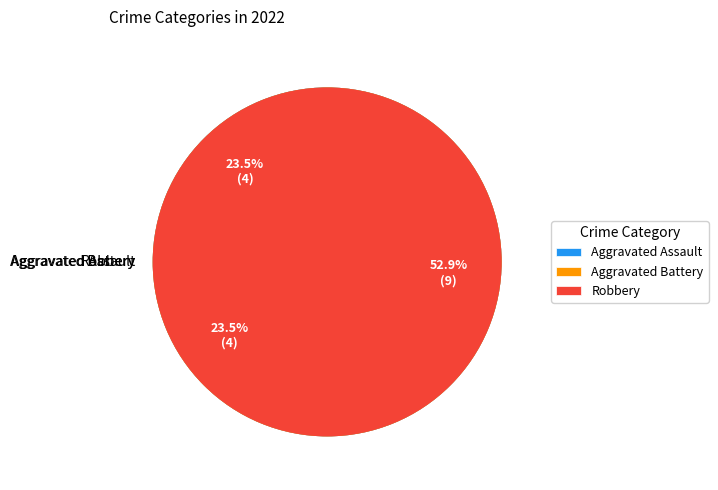

Which category has the biggest portion of the pie?

Robbery